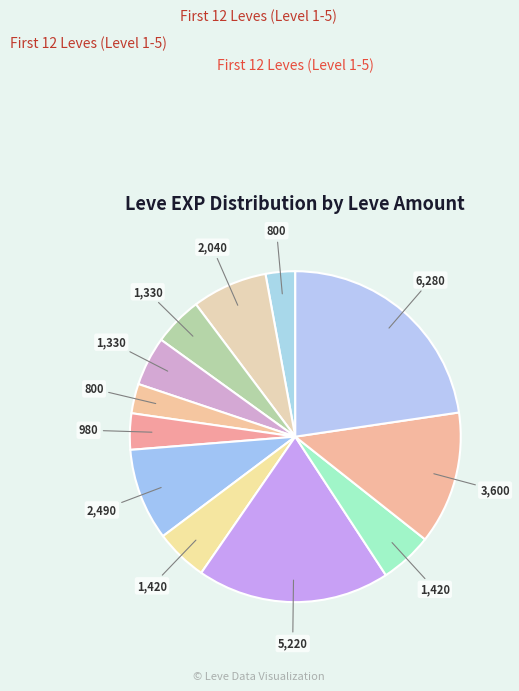

Count the number of slices in the pie.

12